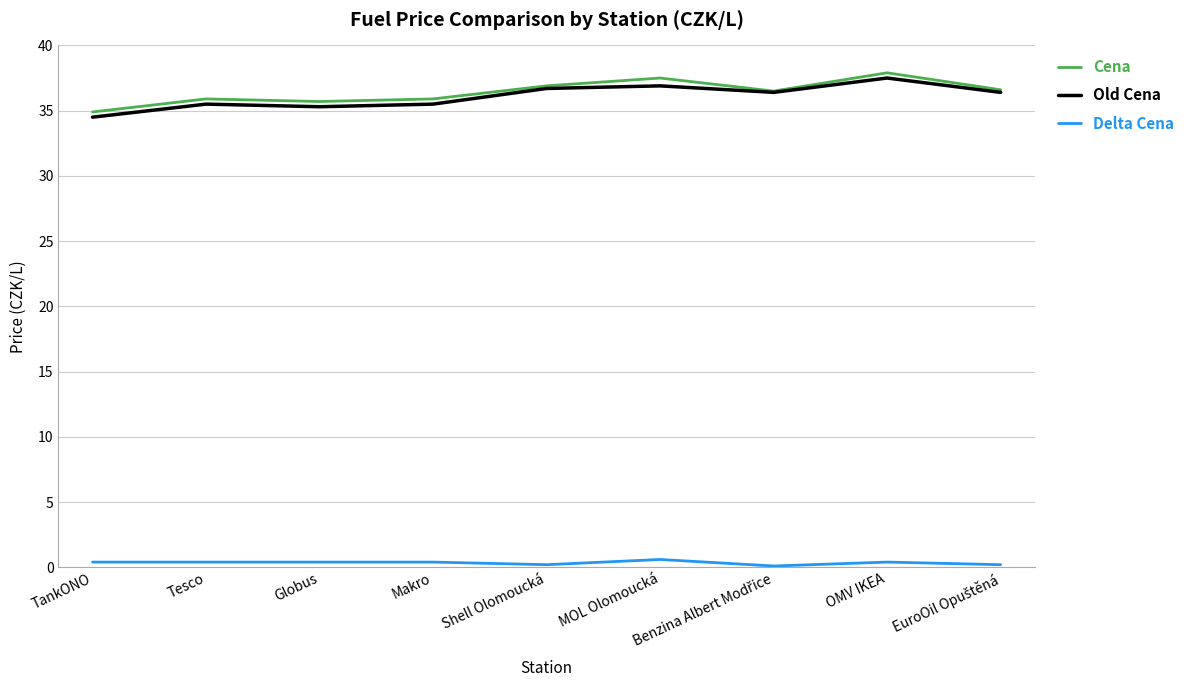

True or false: Delta Cena and Old Cena intersect in this chart.

False